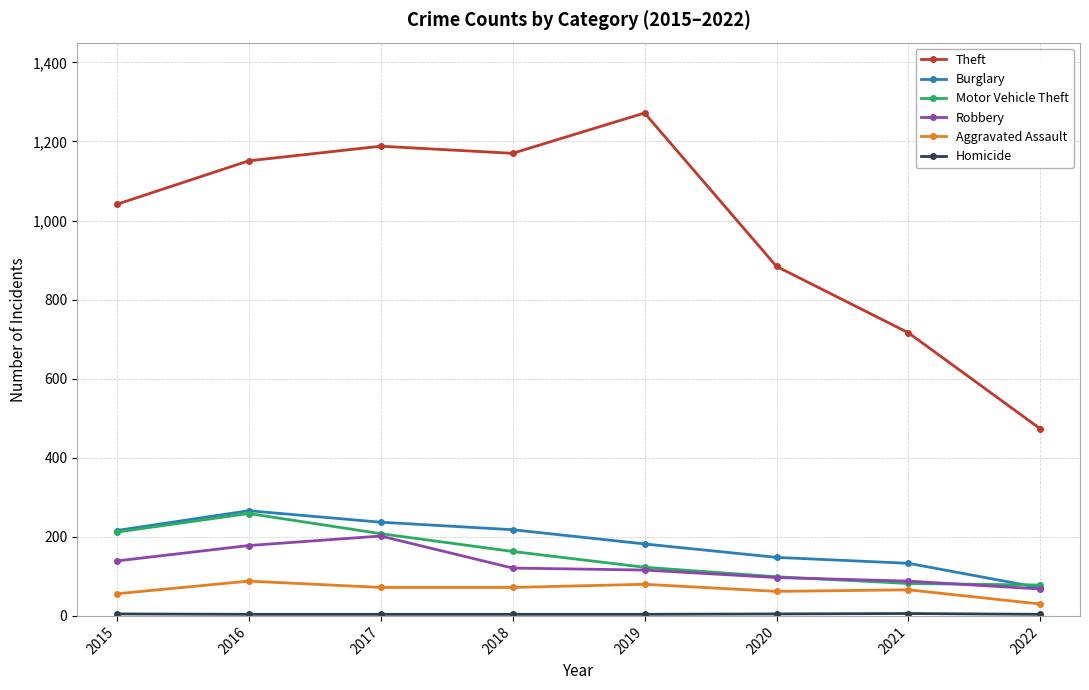

What is the average value of the Burglary series?

184